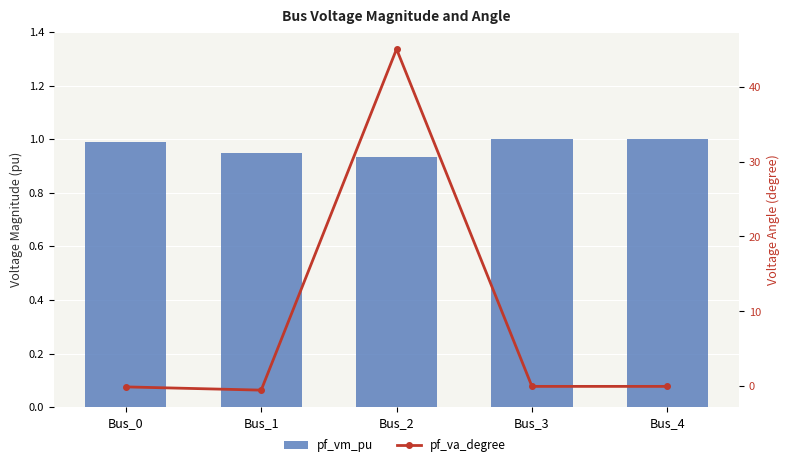

What is the difference between the highest and lowest values at Bus_0?

1.1